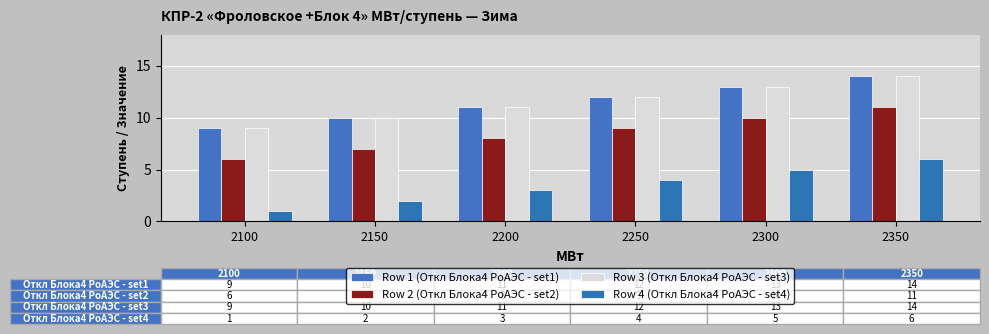

List the labels in order of Row 1 (Откл Блока4 РоАЭС - set1) value, smallest first.

2100, 2150, 2200, 2250, 2300, 2350